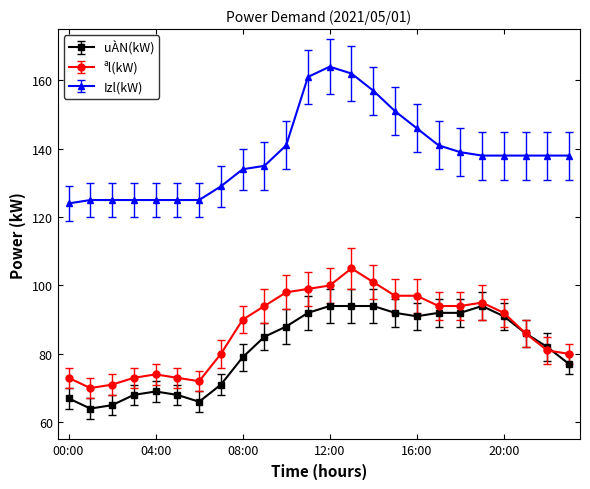

What is the average value of the uÀN(kW) series?

82